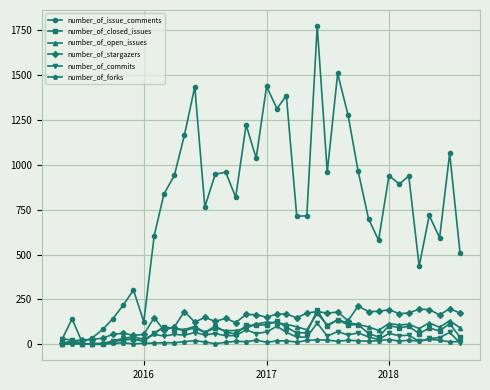

Which series has the largest range (max minus min)?

number_of_issue_comments